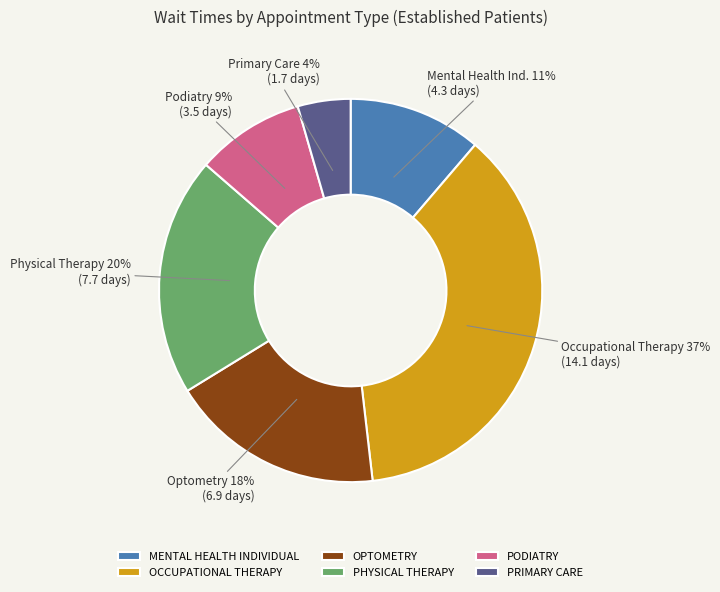

Approximately how many times larger is the value at OPTOMETRY compared to PODIATRY?

2.0